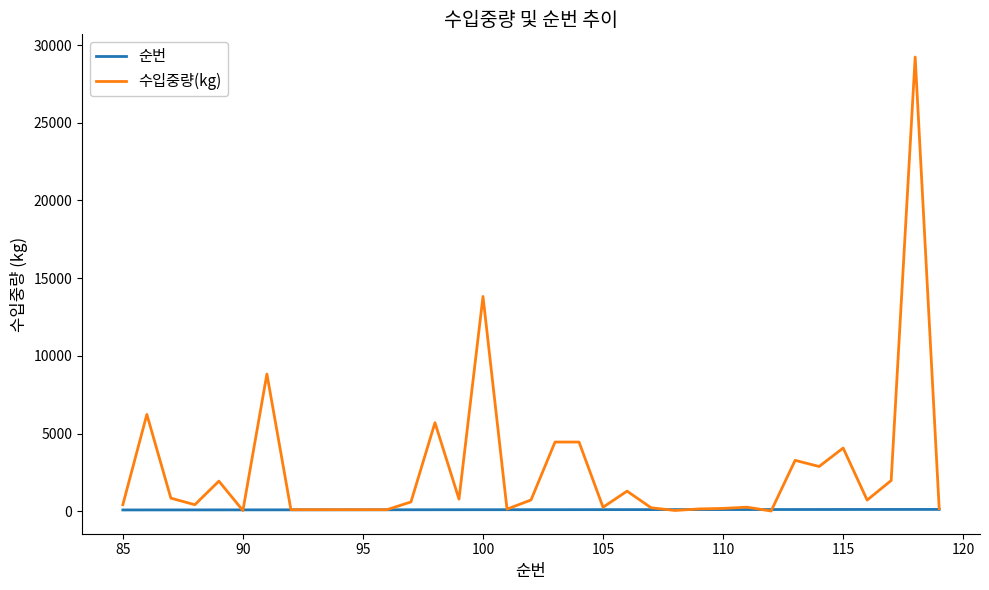

List the series in order of their peak value, highest first.

수입중량(kg), 순번